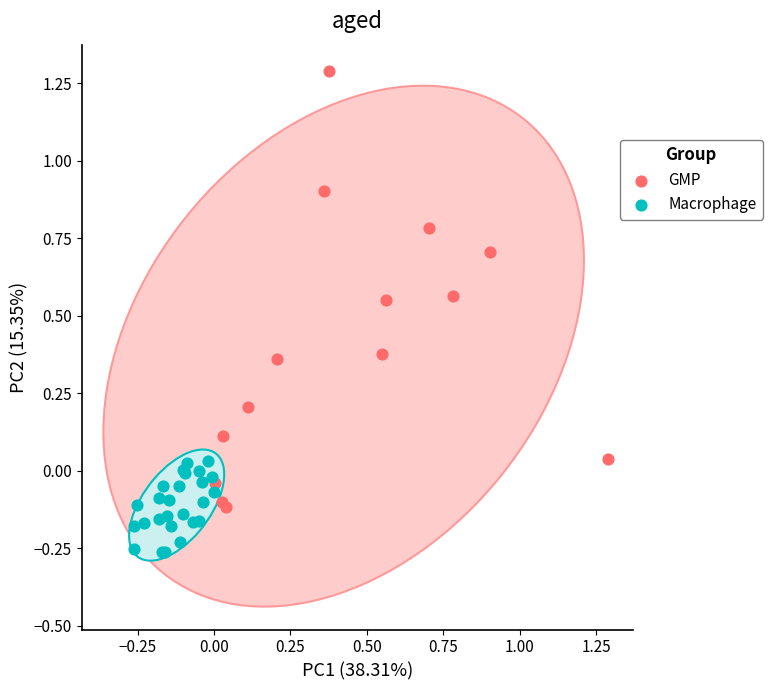

Which series contains the lowest Y value?

Macrophage